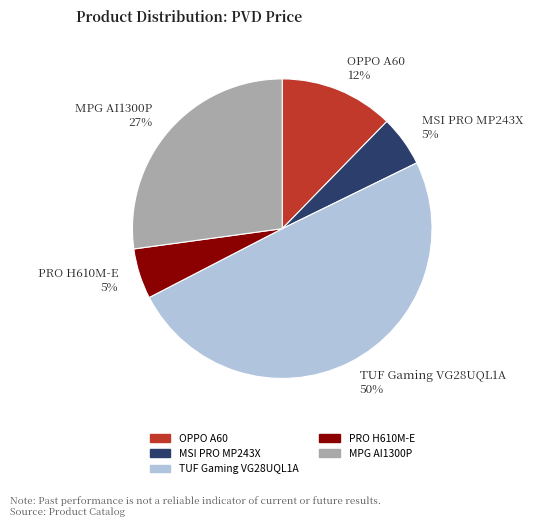

True or false: PRO H610M-E accounts for 5% of the total.

True